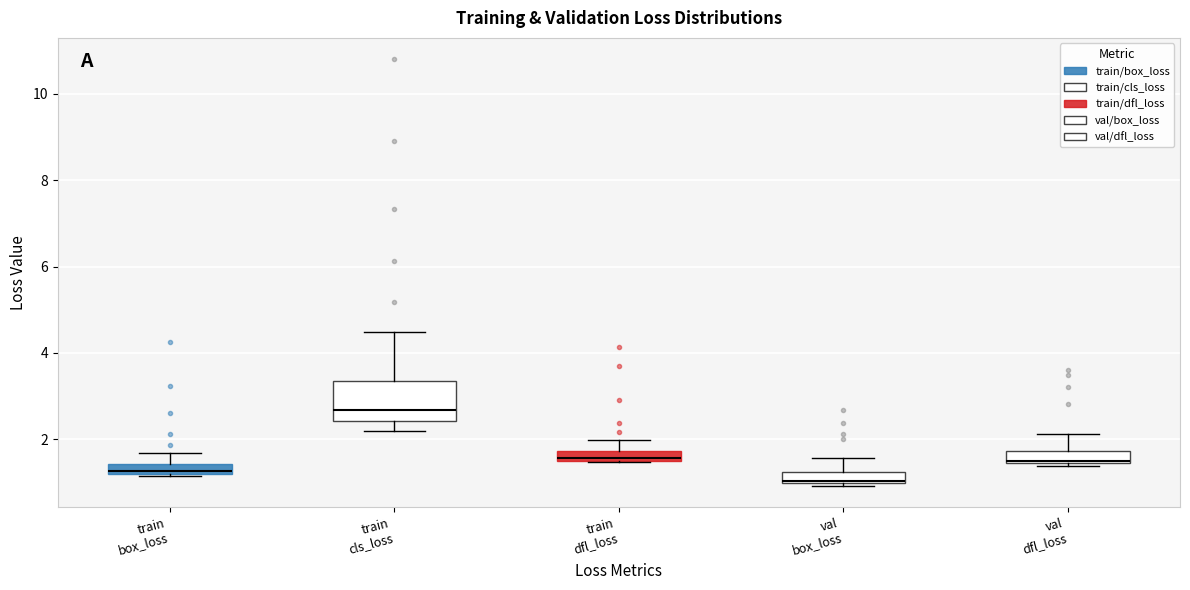

Where does the upper whisker of the box for val dfl_loss end on the y-axis? The values are not printed on the chart, so give them approximately, as read against the axis.

2.2